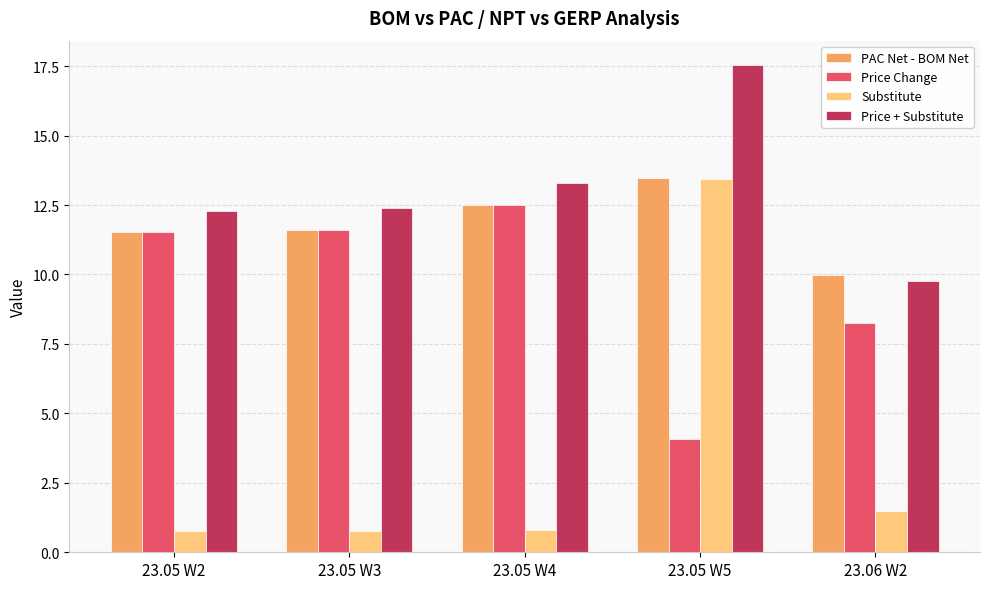

What is the difference between the second highest and minimum values in the PAC Net - BOM Net series?

2.5